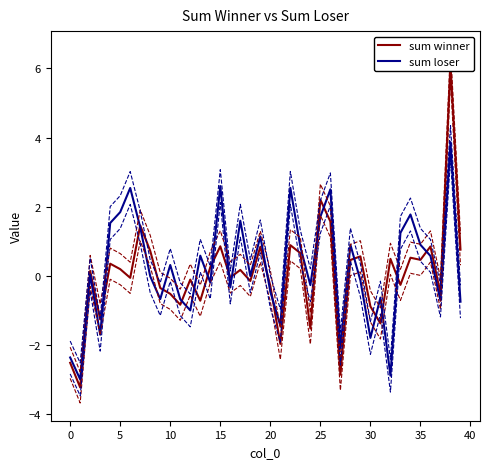

What is the label of the 21st point from the right?

19